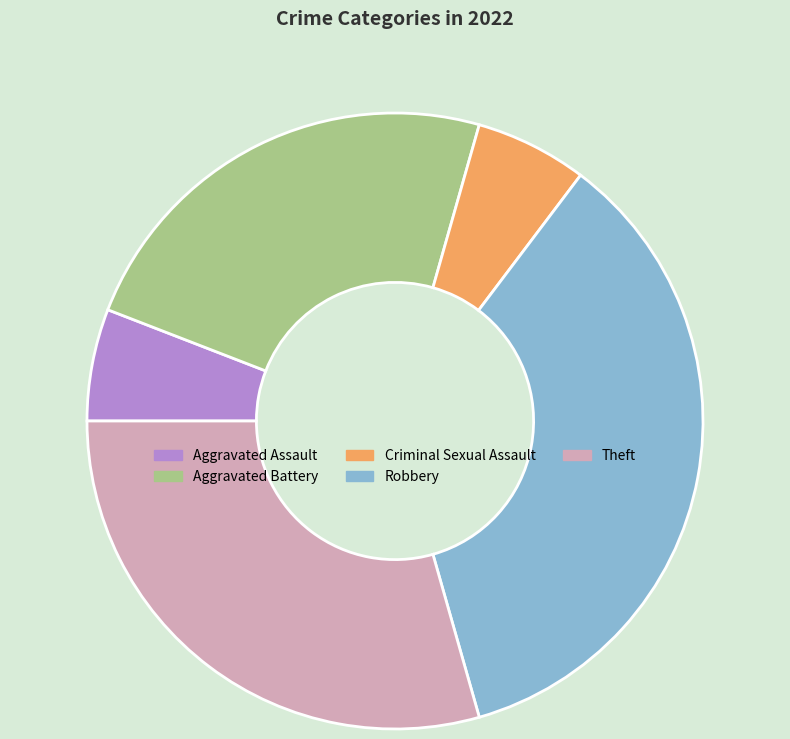

True or false: Aggravated Assault accounts for 1% of the total.

False